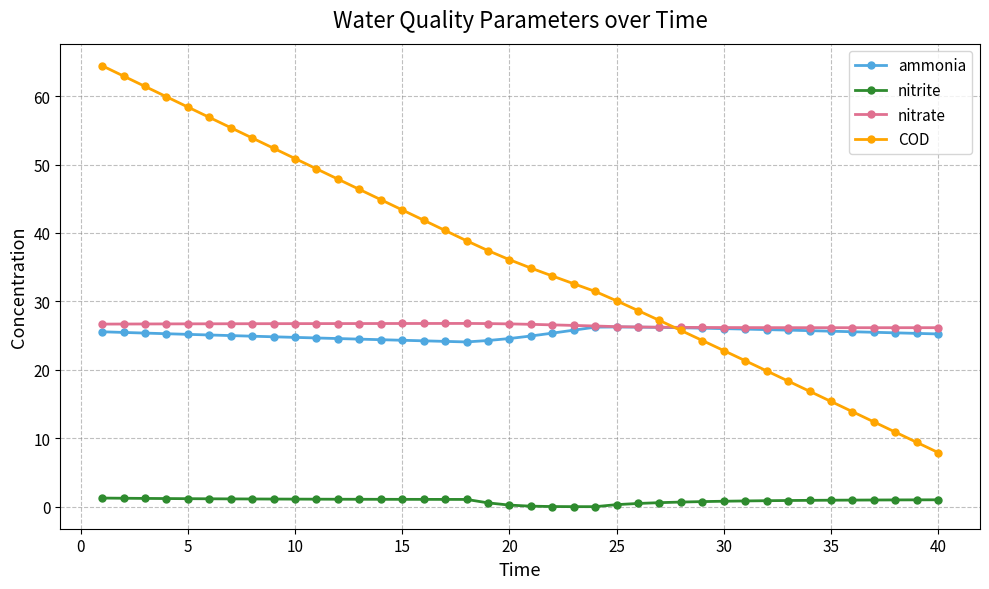

True or false: nitrite and ammonia cross at least once.

False